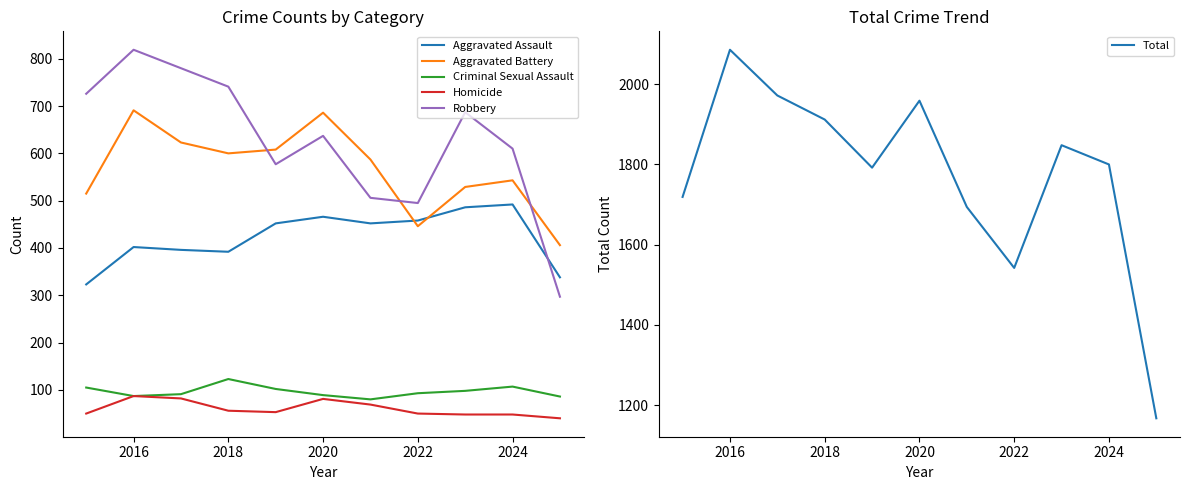

True or false: Aggravated Assault and Total cross at least once.

False